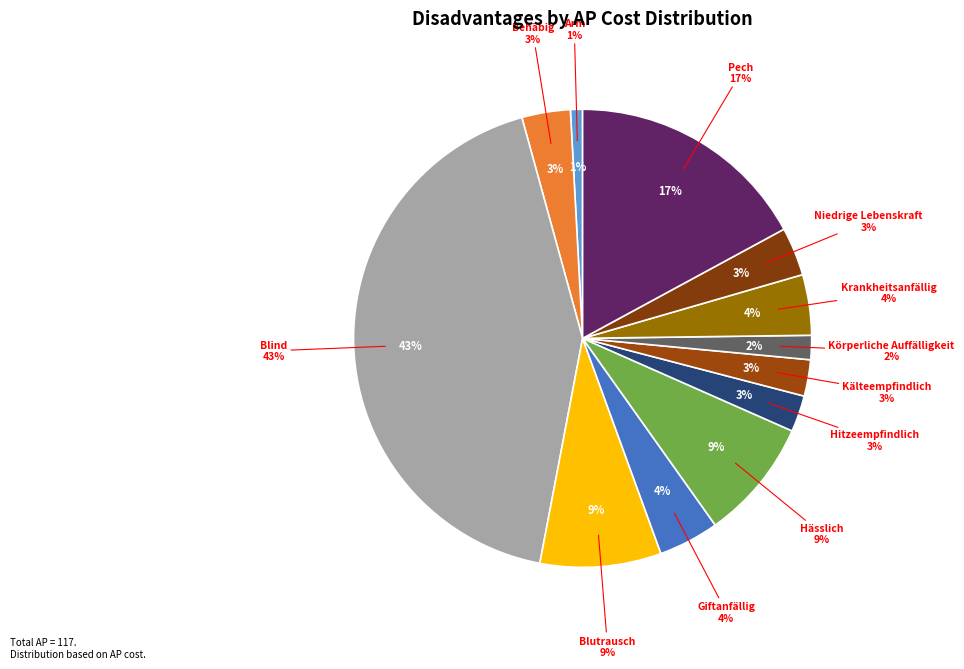

What percentage is the Hitzeempfindlich slice, to the nearest percent?

3%